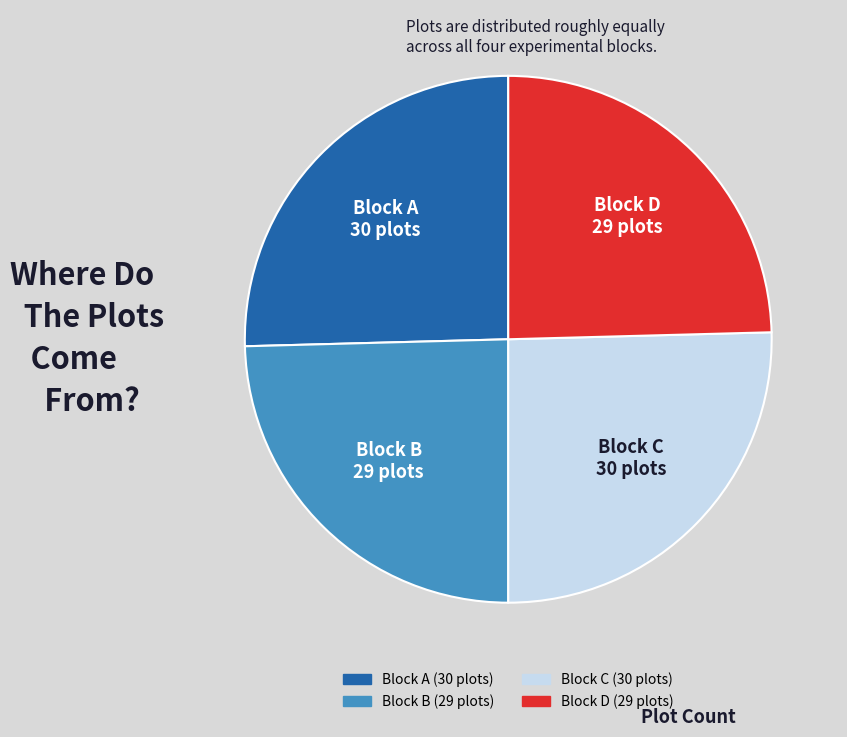

Is there any slice that represents more than half of the pie?

No